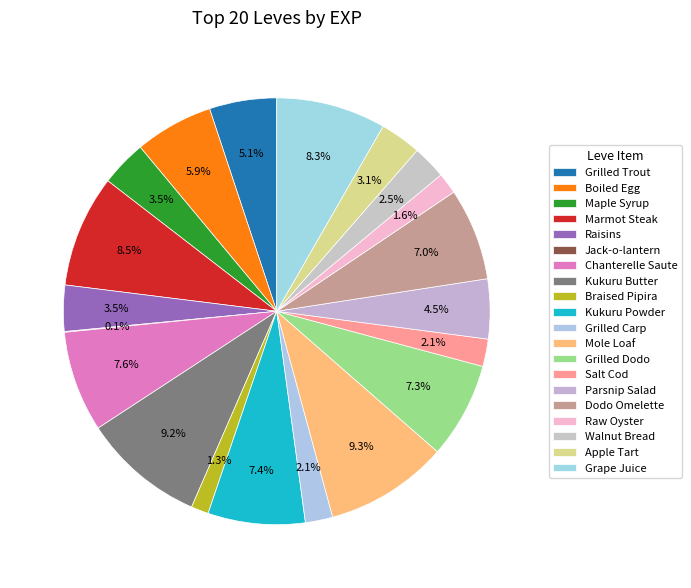

What is the total percentage of Raw Oyster and Chanterelle Saute?

9.2%